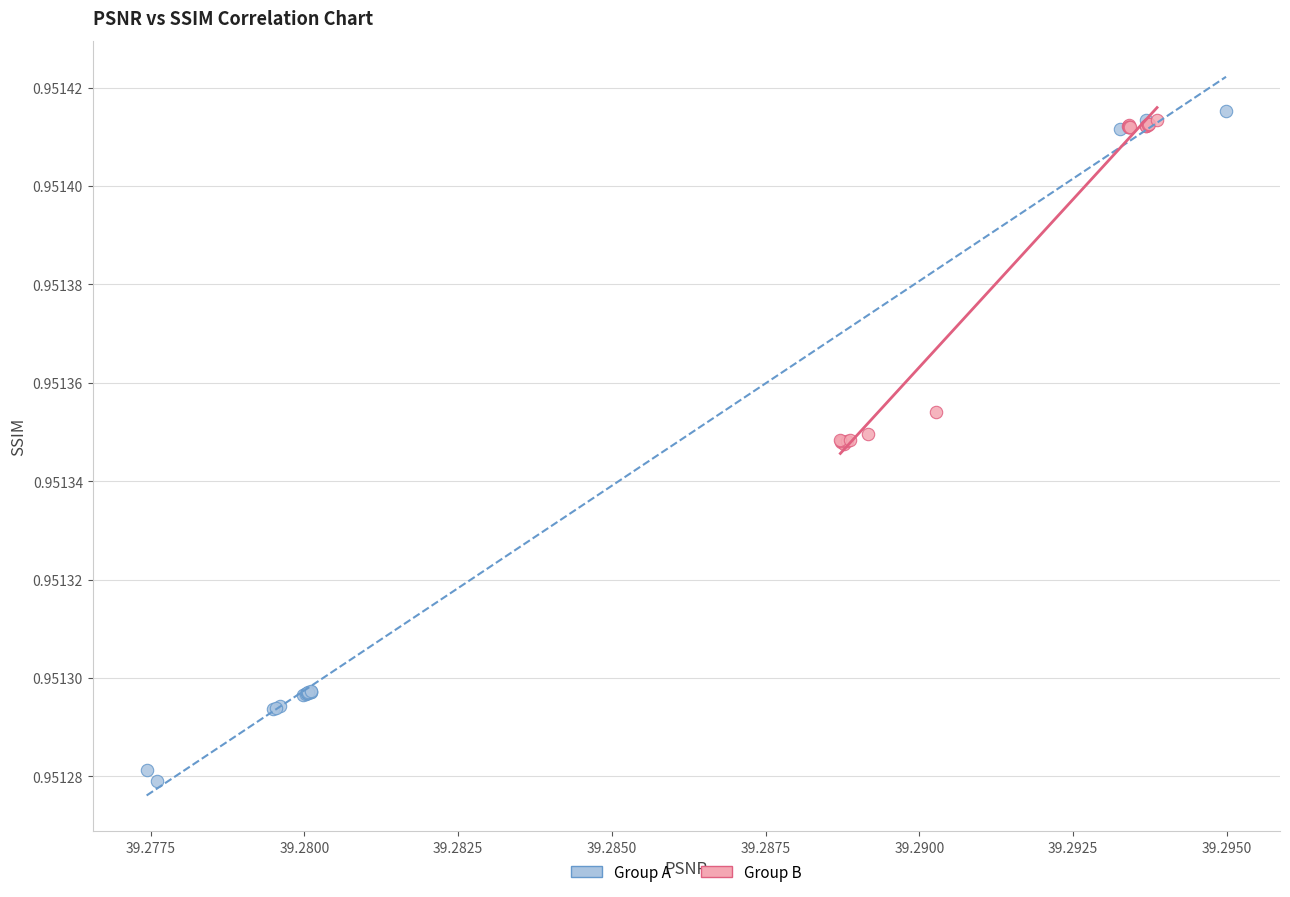

Which series reaches the minimum Y coordinate?

Group A